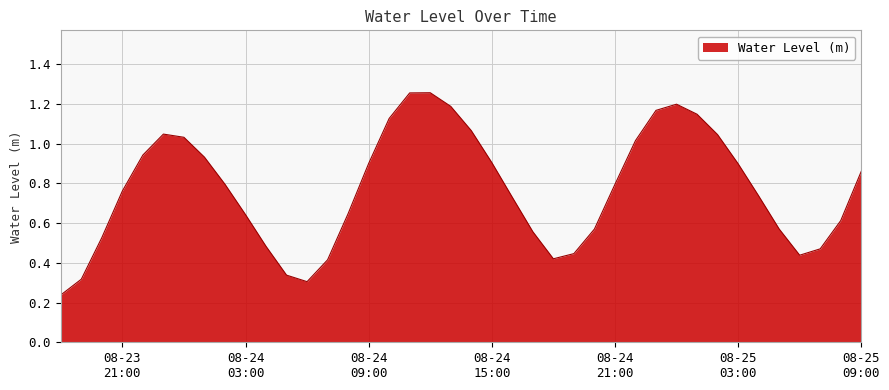

How many points are higher than both their immediate neighbors (excluding endpoints)?

3